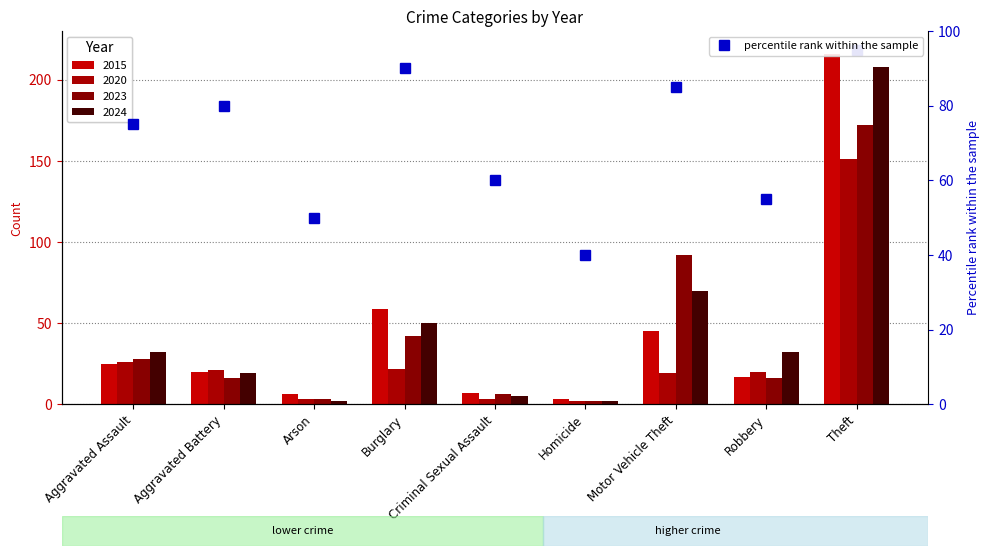

Approximately how many times larger is the value at Burglary compared to Homicide?

2.2